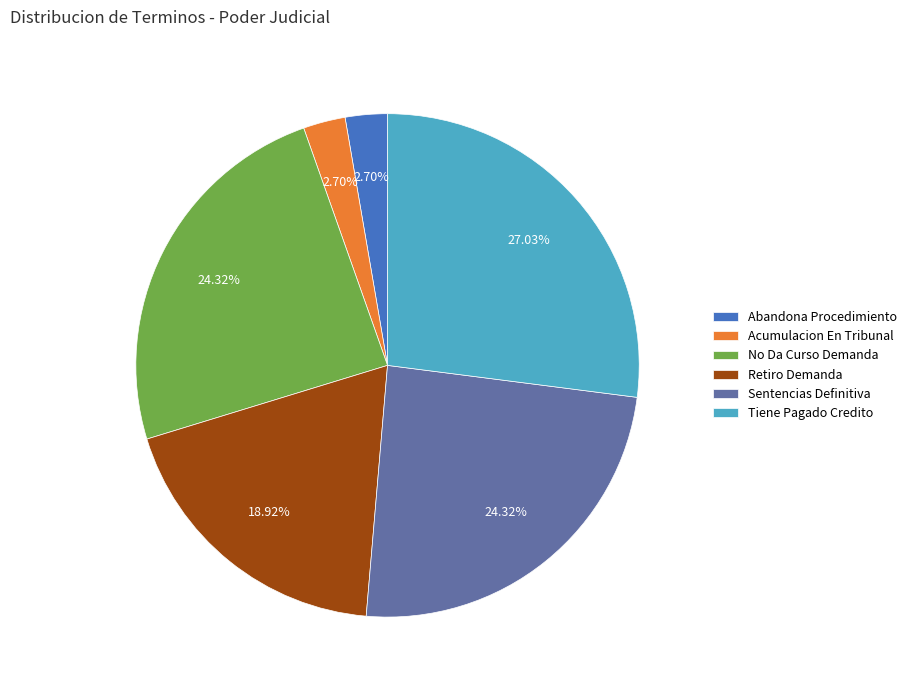

Does any single category account for the majority?

No